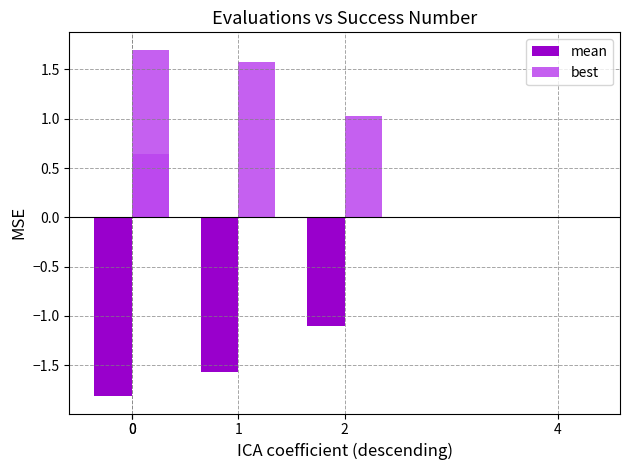

List the labels in order of mean value, smallest first.

0, 1, 2, 0, 4